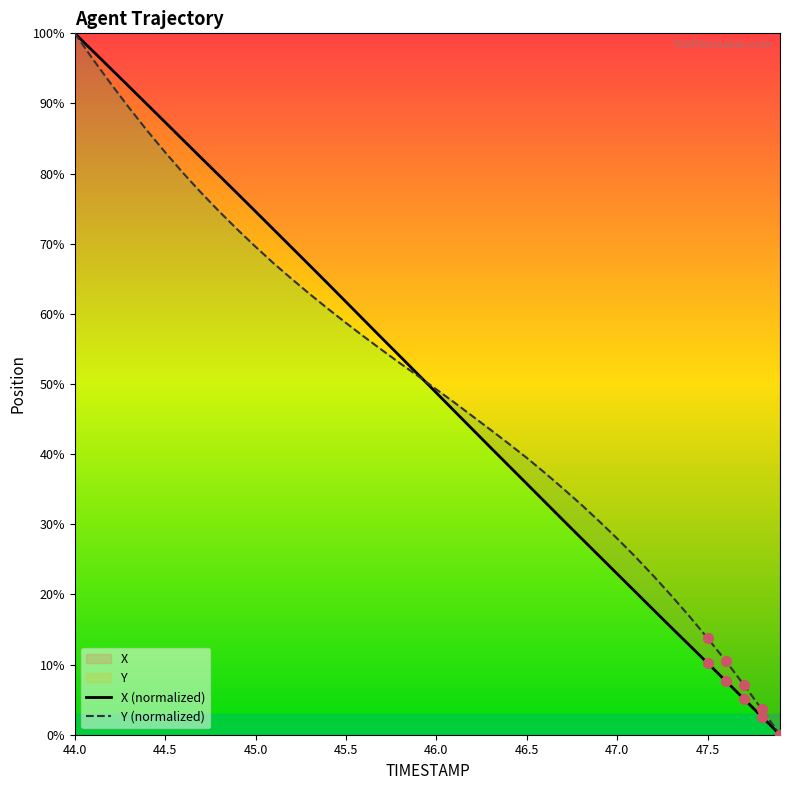

At how many categories does at least one series exceed 88?

5